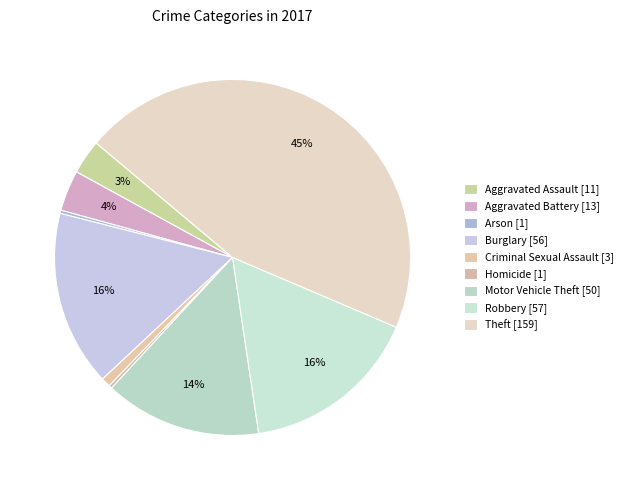

Does Motor Vehicle Theft account for over 50% of the chart?

No